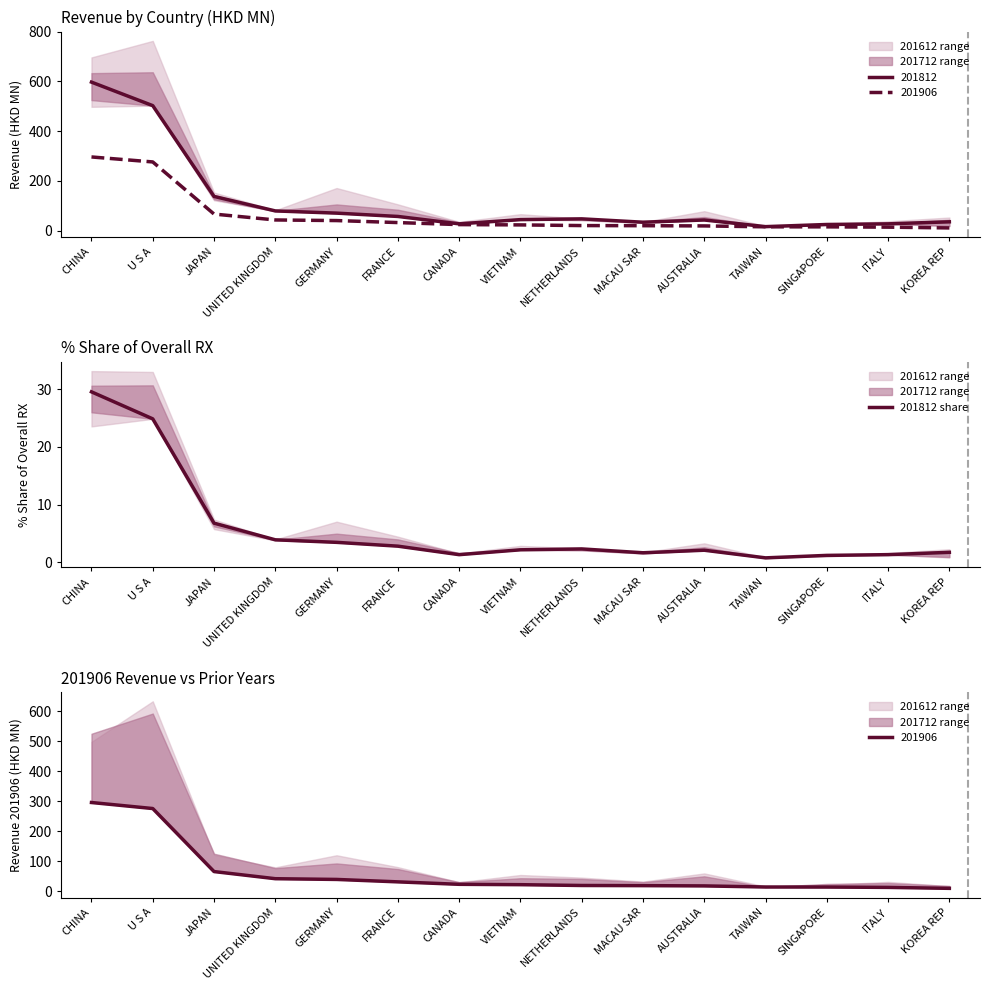

What is the label of the 12th point from the left?

TAIWAN